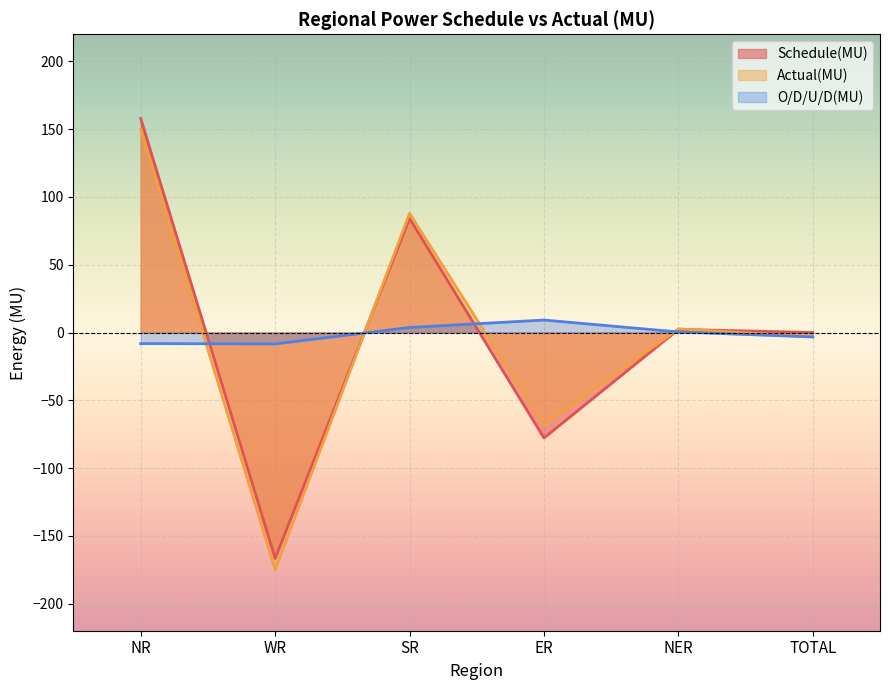

At which category does the chart reach its minimum across all series?

WR